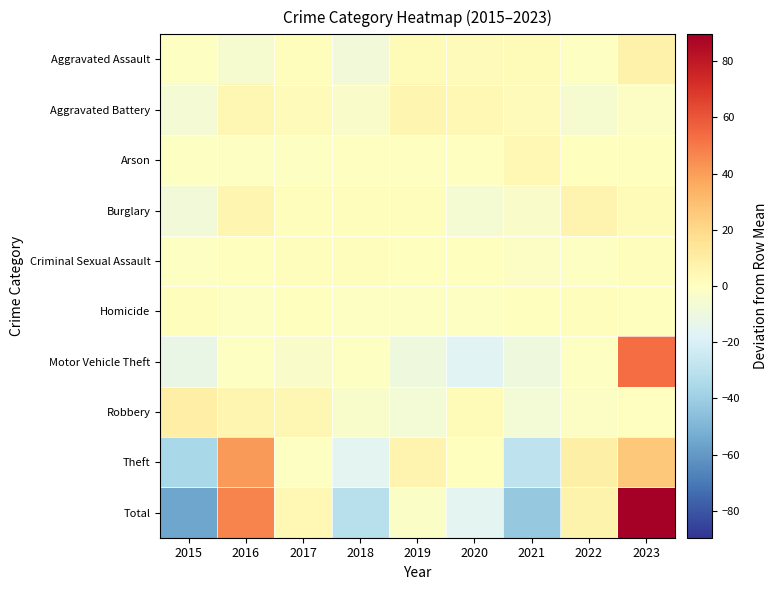

Which series has the widest spread of values?

Total